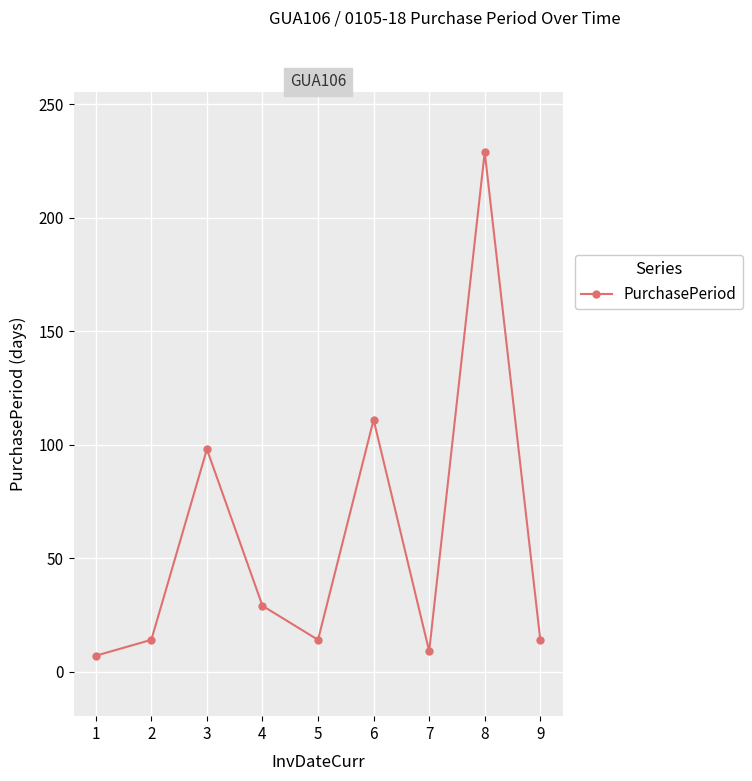

What is the greatest value displayed?

229